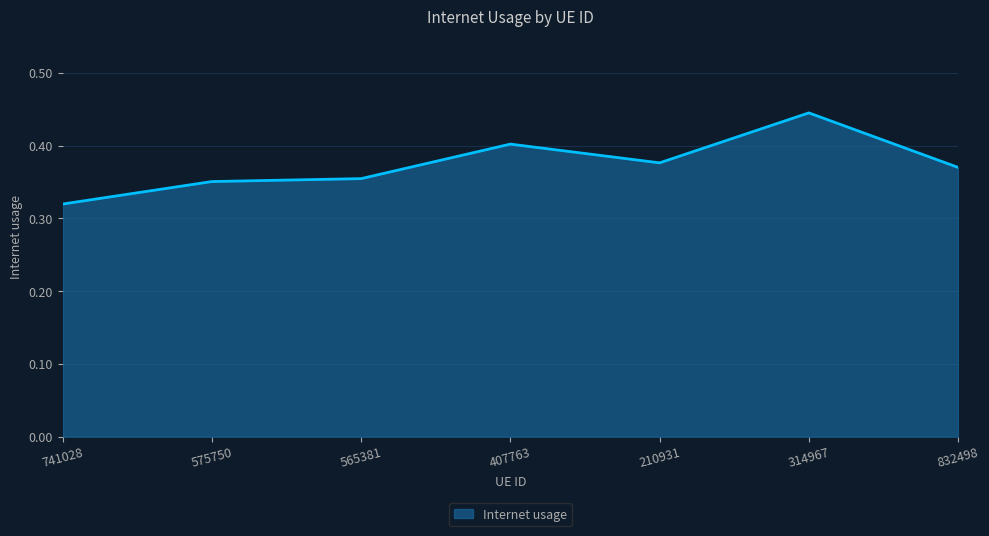

How many values are between 0 and 1?

7